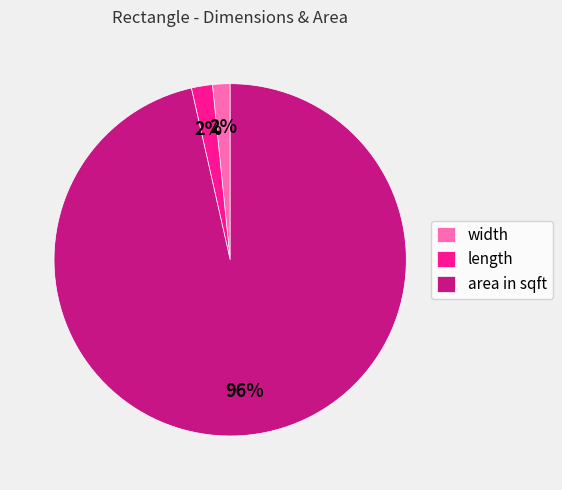

Which slice is the largest?

area in sqft